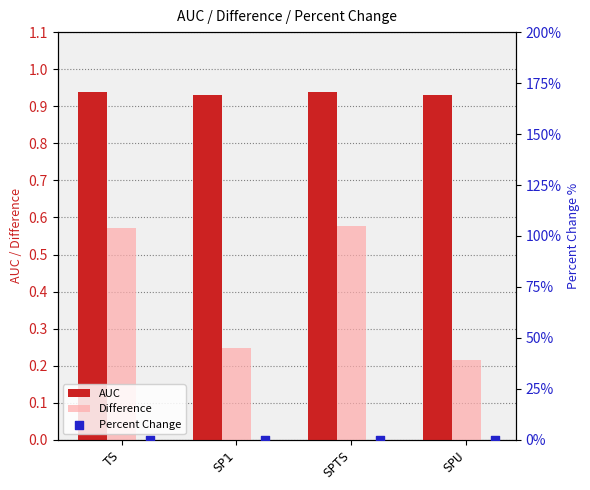

What is the sum of all Difference values?

1.6